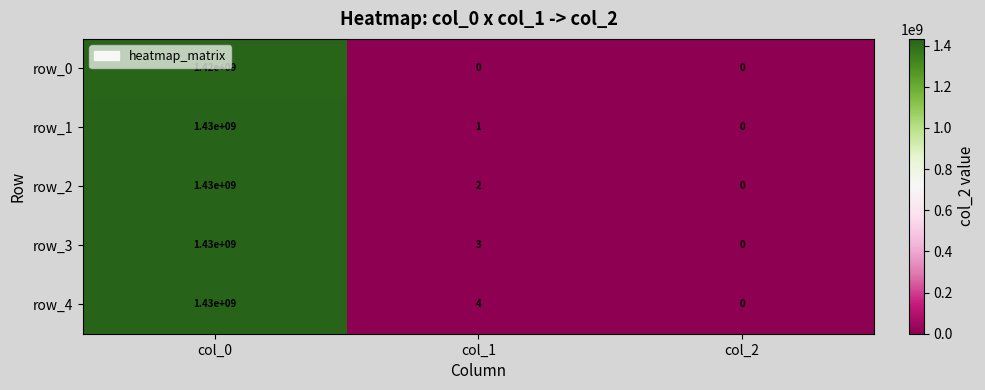

Reading right to left, transcribe all the data shown in this chart.

row_0: 0	0	1420000000
row_1: 0	1	1430000000
row_2: 0	2	1430000000
row_3: 0	3	1430000000
row_4: 0	4	1430000000